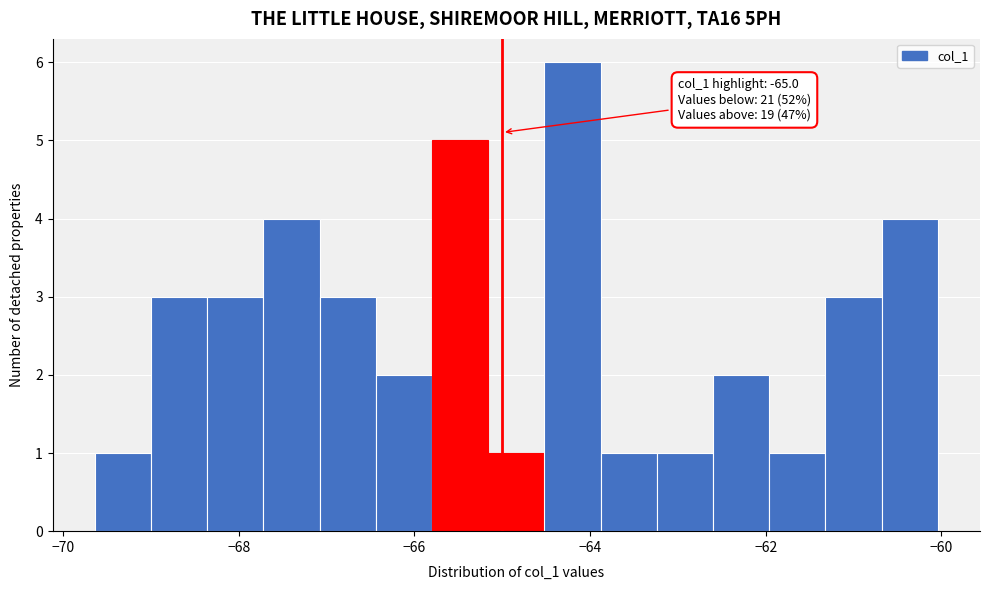

Read against the x-axis, roughly where is the centre of the tallest bar?

-64.2